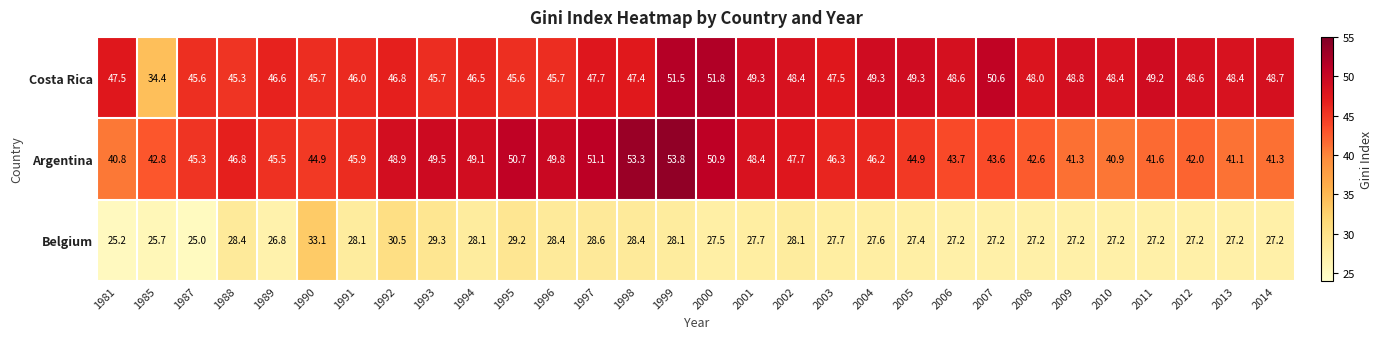

What is the difference between the Belgium values at 1998 and 2011?

1.2